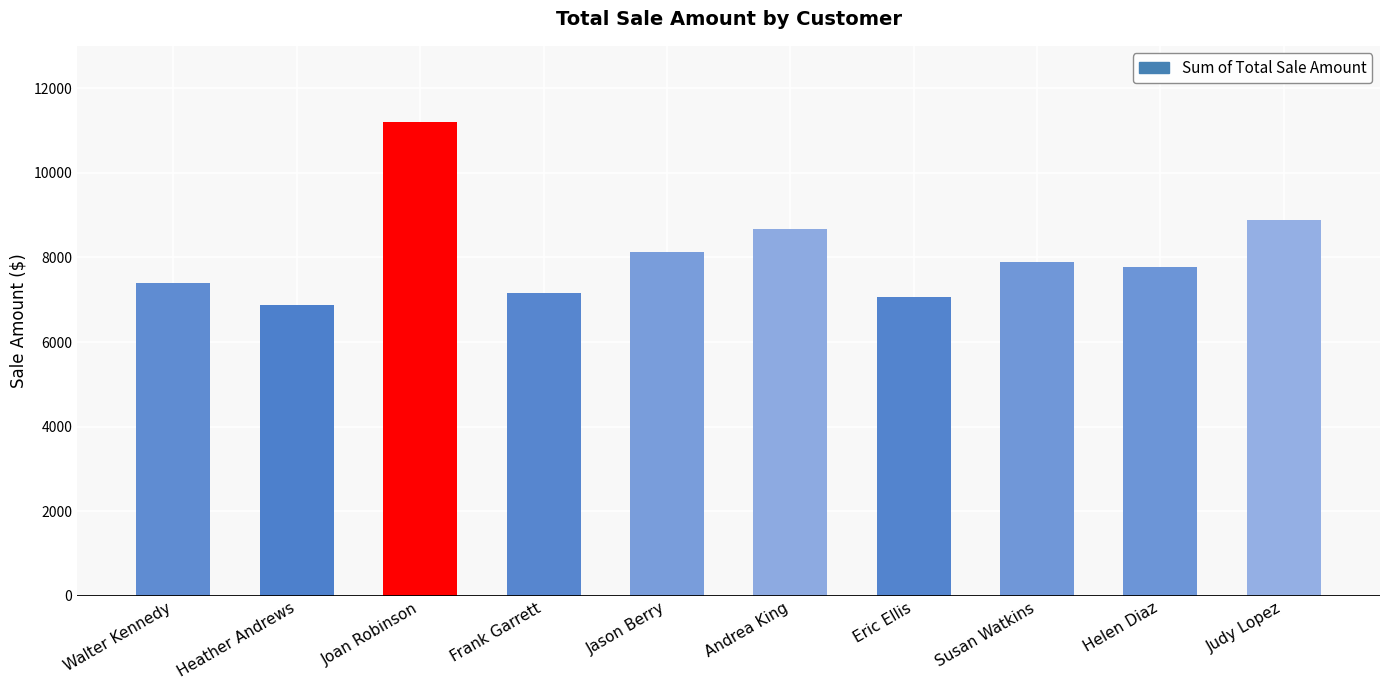

Is it true that the value at Andrea King is 8682.3?

True